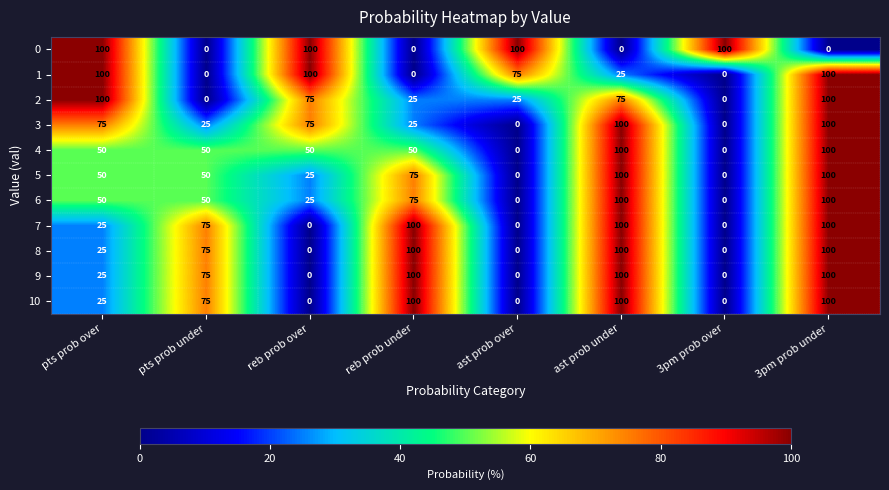

At which category is the sum across all series the highest?

3pm prob under